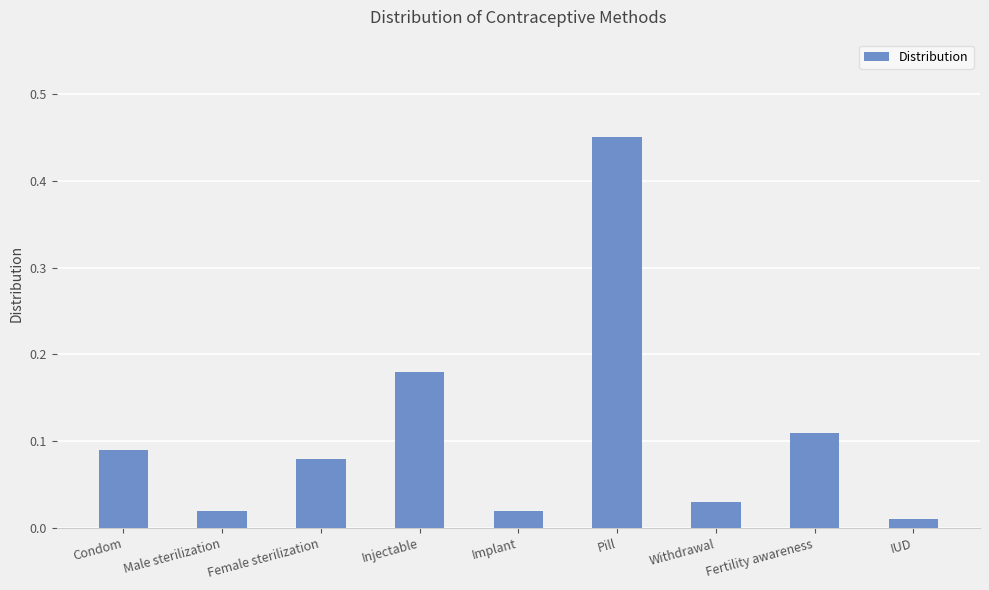

Does the chart contain any negative values?

No